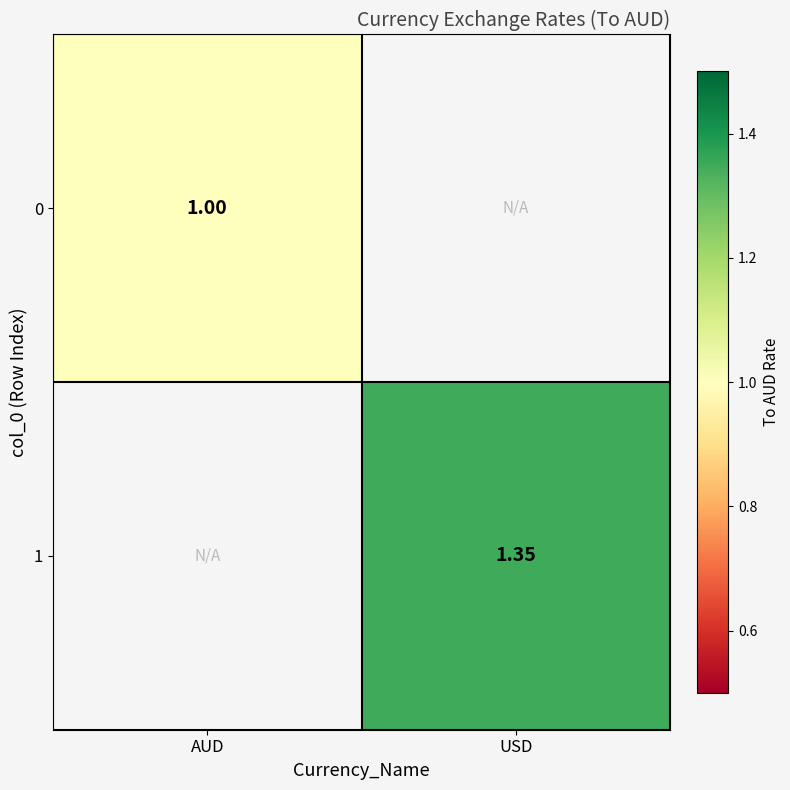

At which category is the sum across all series the highest?

USD